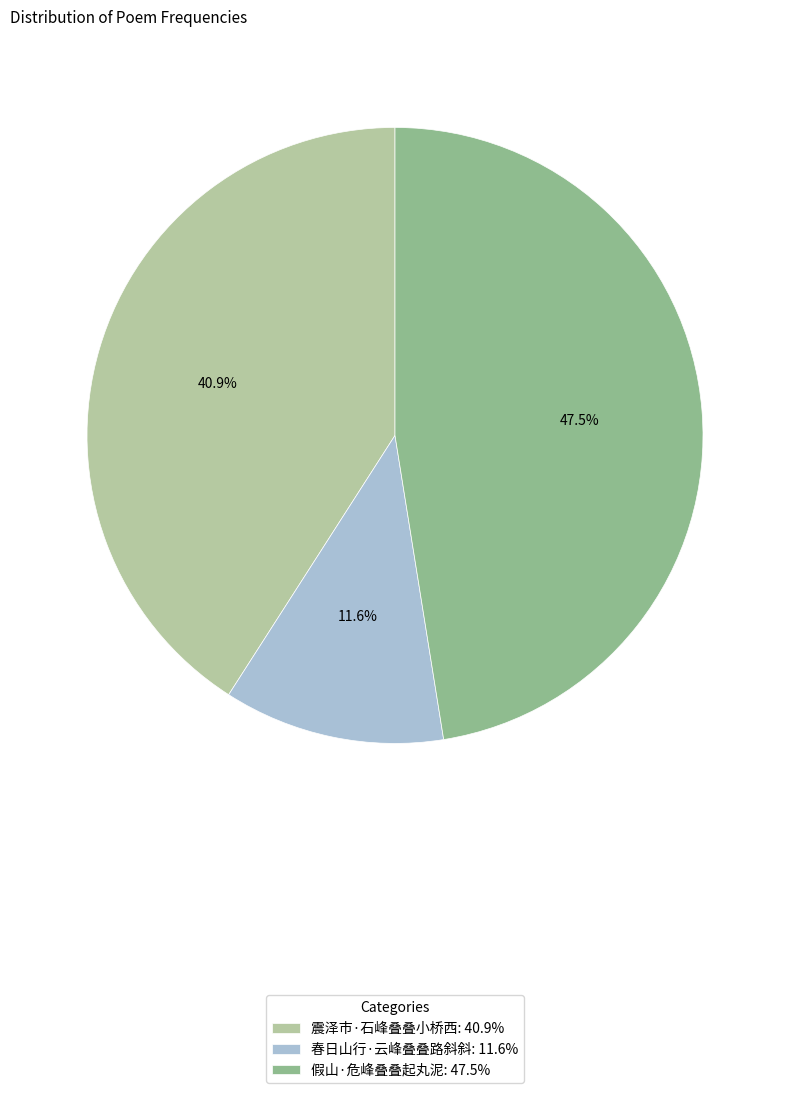

Between 震泽市·石峰叠叠小桥西: 40.9% and 假山·危峰叠叠起丸泥: 47.5%, which is larger?

假山·危峰叠叠起丸泥: 47.5%